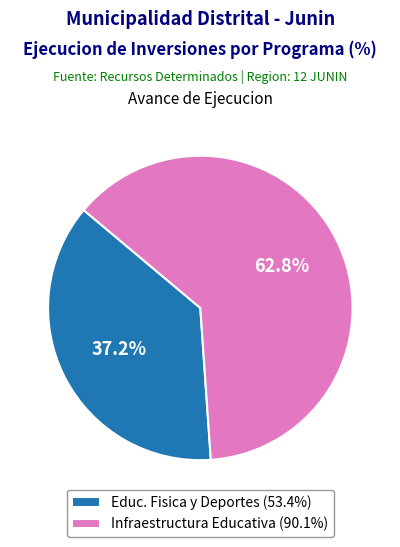

Which has a higher value, Educ. Fisica y Deportes (53.4%) or Infraestructura Educativa (90.1%)?

Infraestructura Educativa (90.1%)